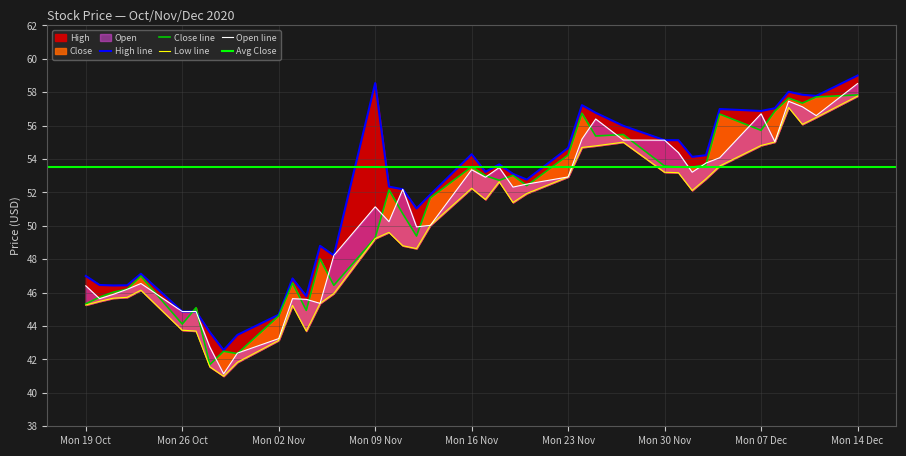

How many interior local valleys does the High series have?

10